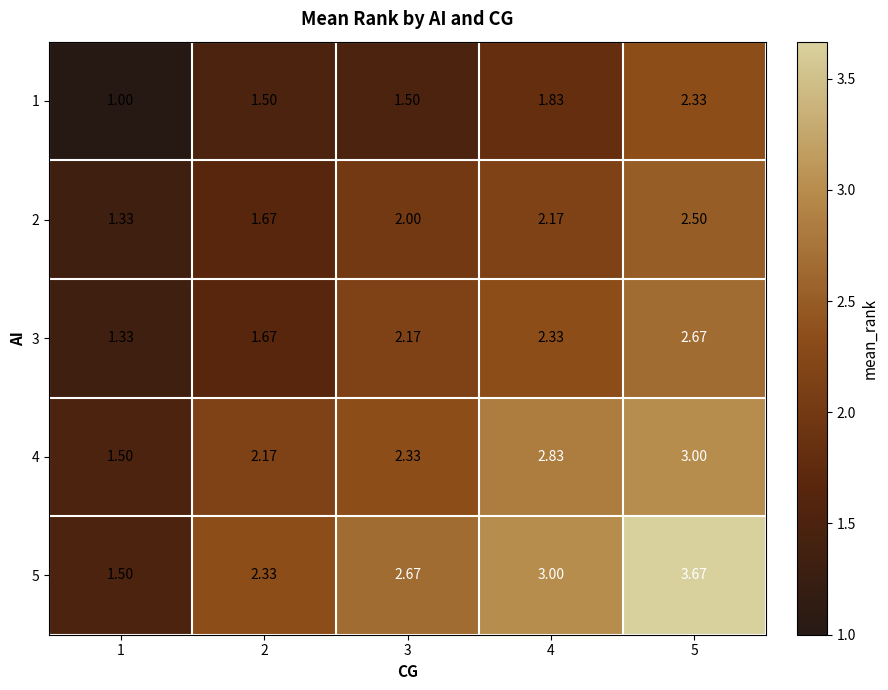

How many values in the 2 series are below 2?

2